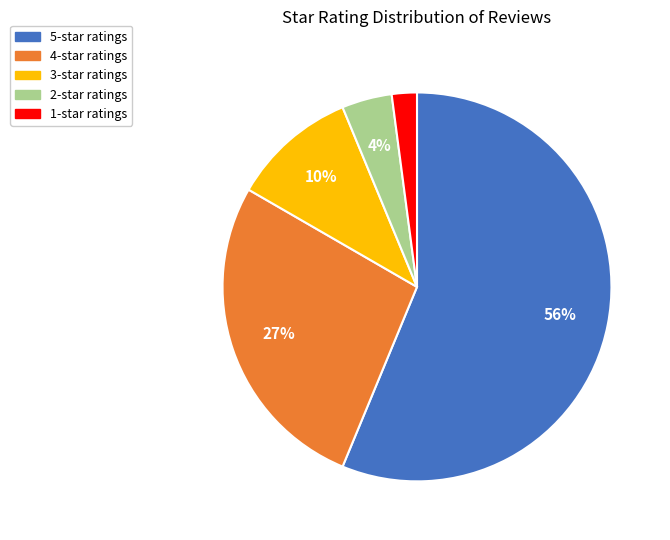

Combined, do 4-star ratings and 2-star ratings account for over 50%?

No